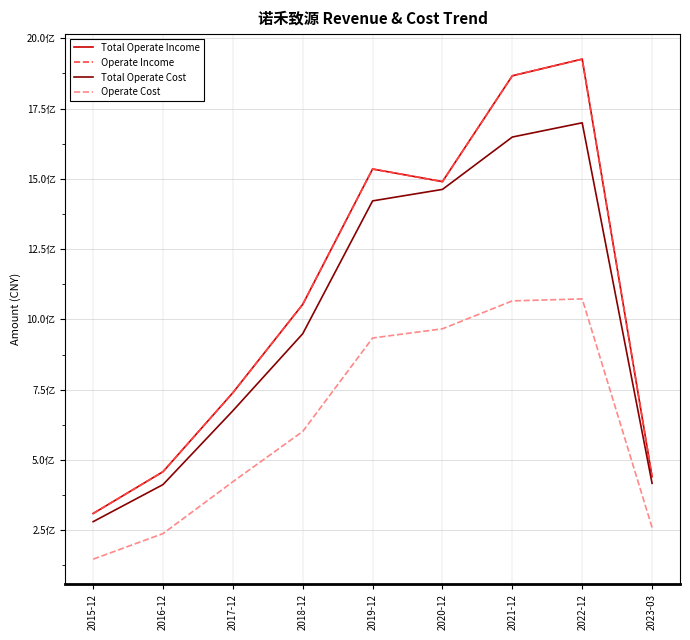

What is the approximate value of Operate Income at 2015-12?

309827209.1